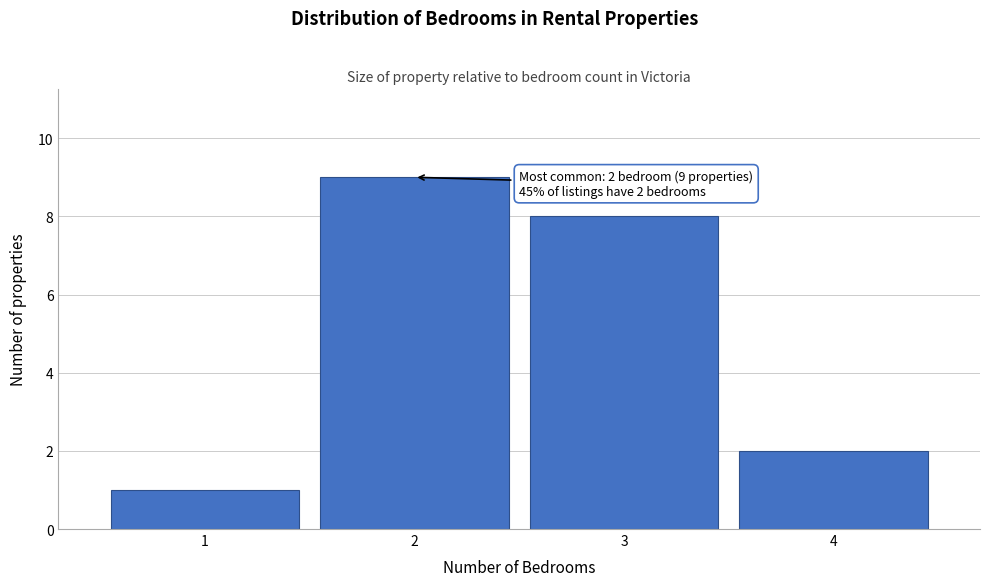

Reading left to right, what are all the values shown in this chart?

1	9	8	2